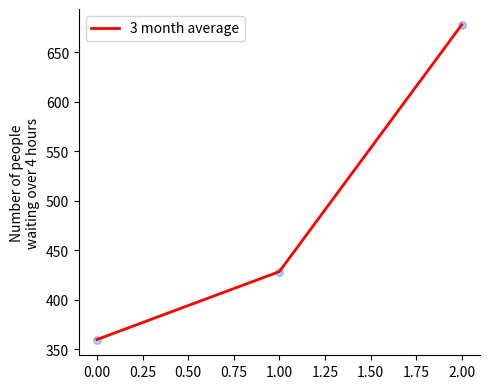

Which has a higher value, 1.00 or 0.00?

1.00